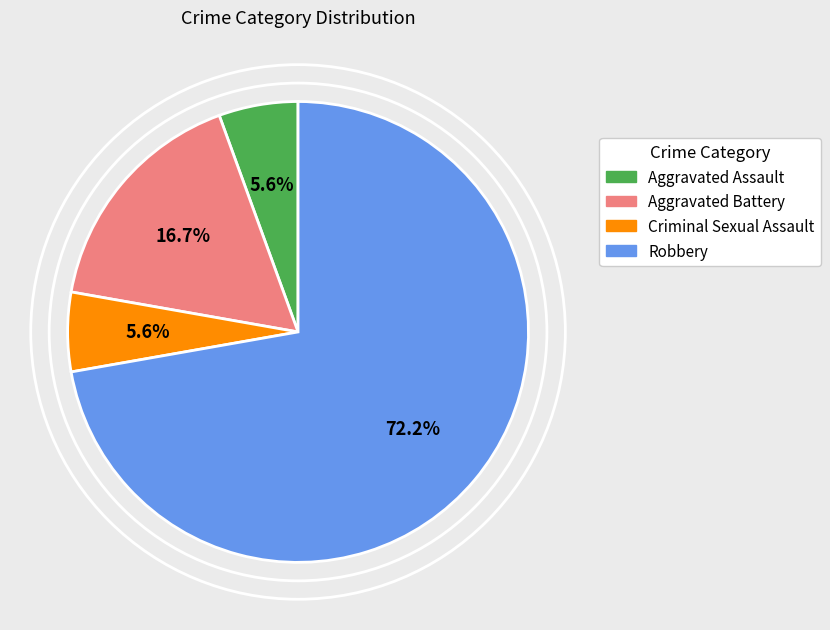

How many slices are in this pie chart?

4